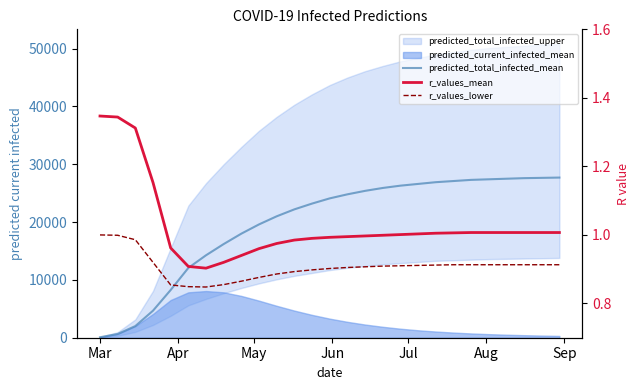

How many interior local valleys does the r_values_lower series have?

1